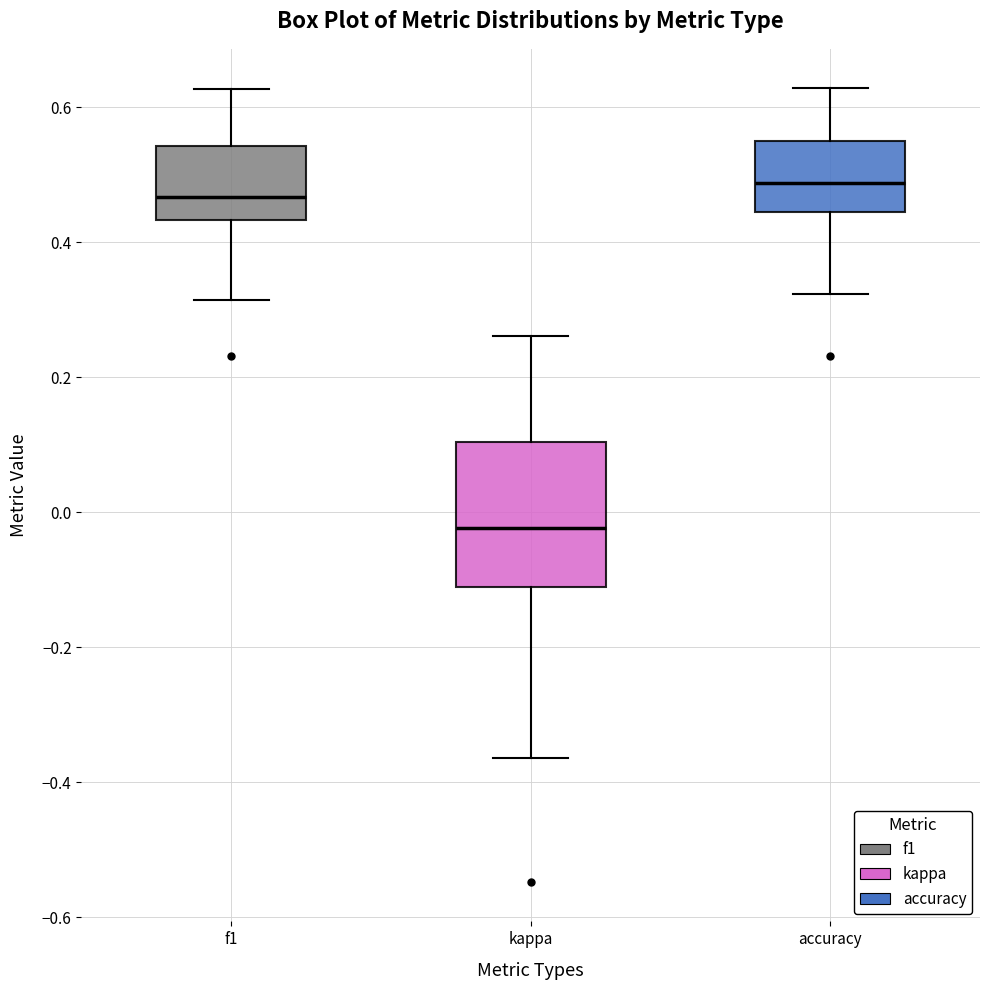

Reading left to right, transcribe this box plot: for each box, give where its median line is, the range the box spans, and where its two whiskers end, as read against the y-axis. The values are not printed on the chart, so give them approximately, as read against the axis.

f1: median 0.46, box 0.44 to 0.54, whiskers 0.32 to 0.62
kappa: median -0.02, box -0.12 to 0.10, whiskers -0.36 to 0.26
accuracy: median 0.48, box 0.44 to 0.56, whiskers 0.32 to 0.62